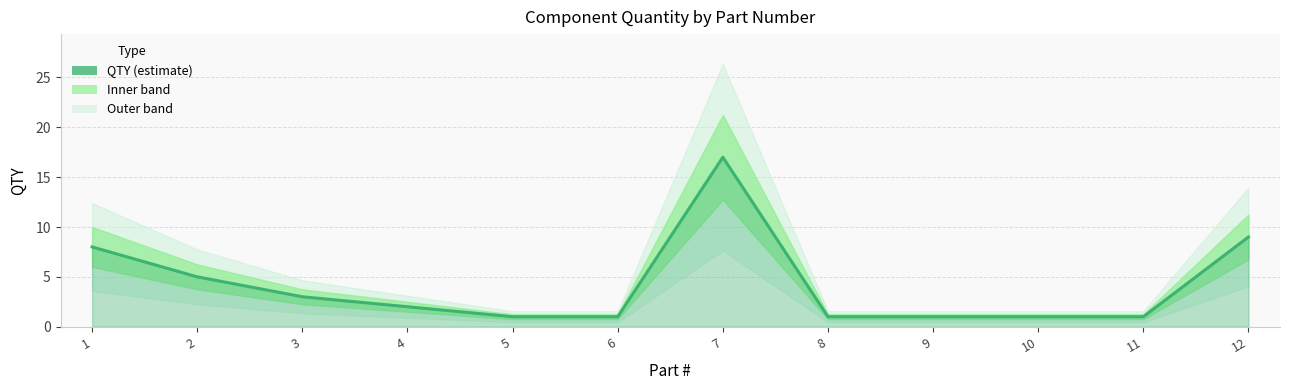

How many lines are shown in the chart?

1